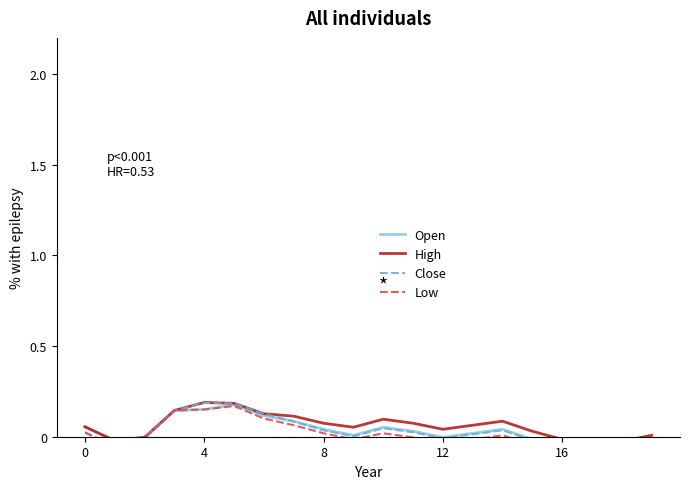

Which series has the largest range (max minus min)?

Low